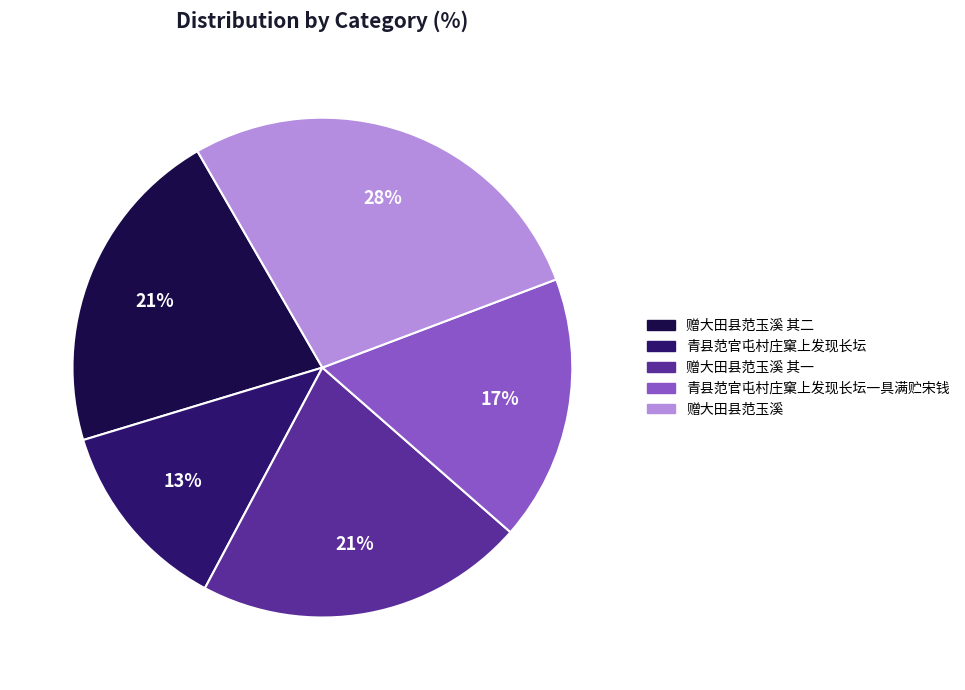

To the nearest percent, what is the average slice percentage?

20%